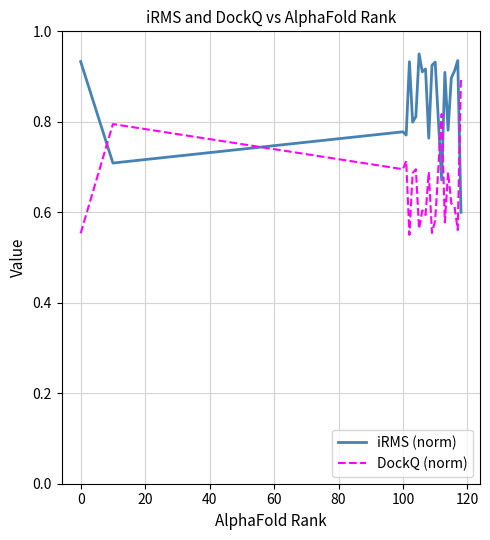

Which series has the largest total across all categories?

iRMS (norm)